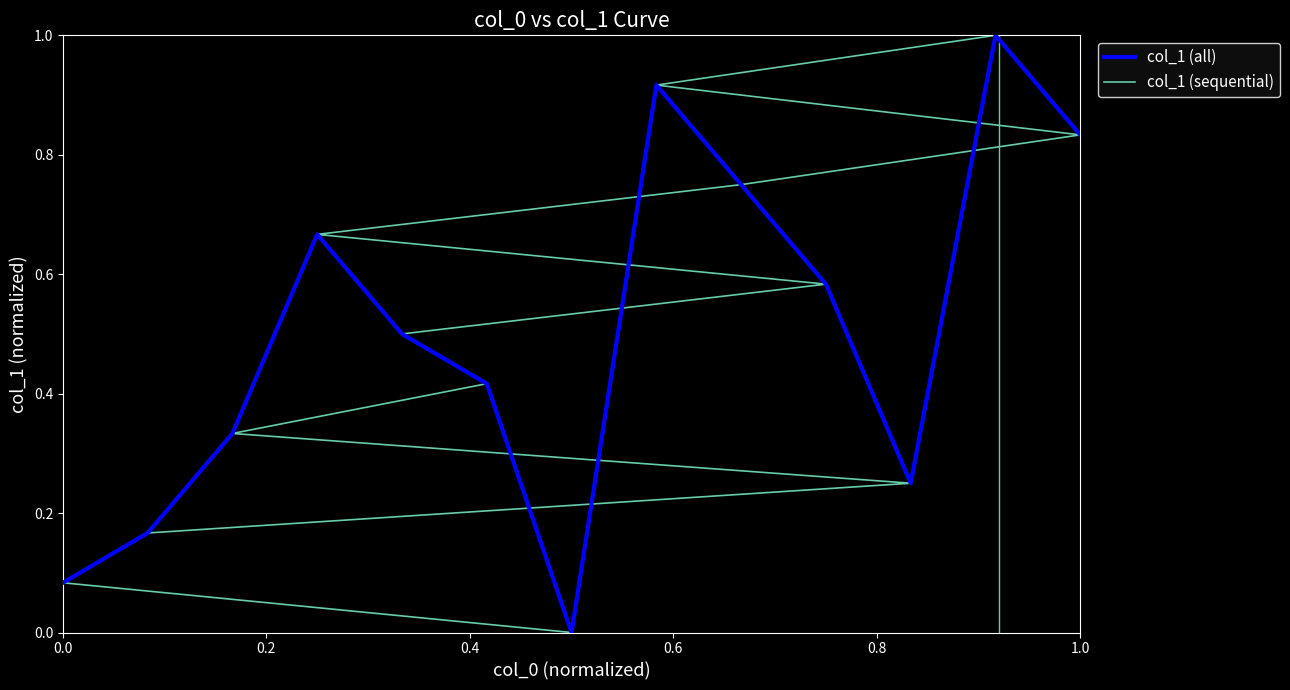

What is the maximum value shown in the chart?

1.0